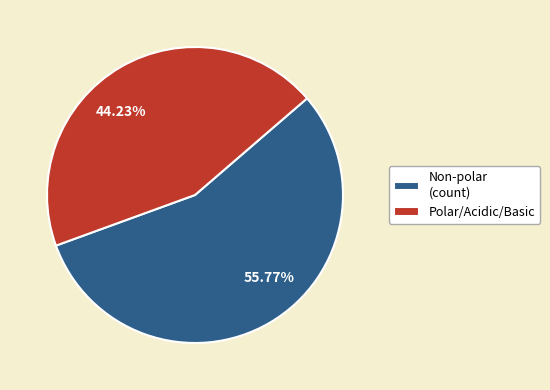

To the nearest percent, what is the average slice percentage?

50%